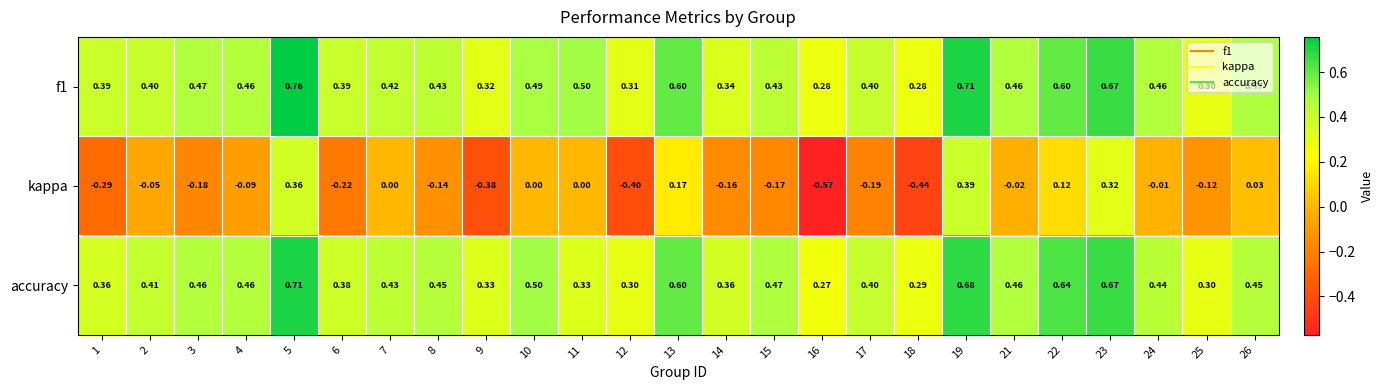

Which series has the widest spread of values?

kappa